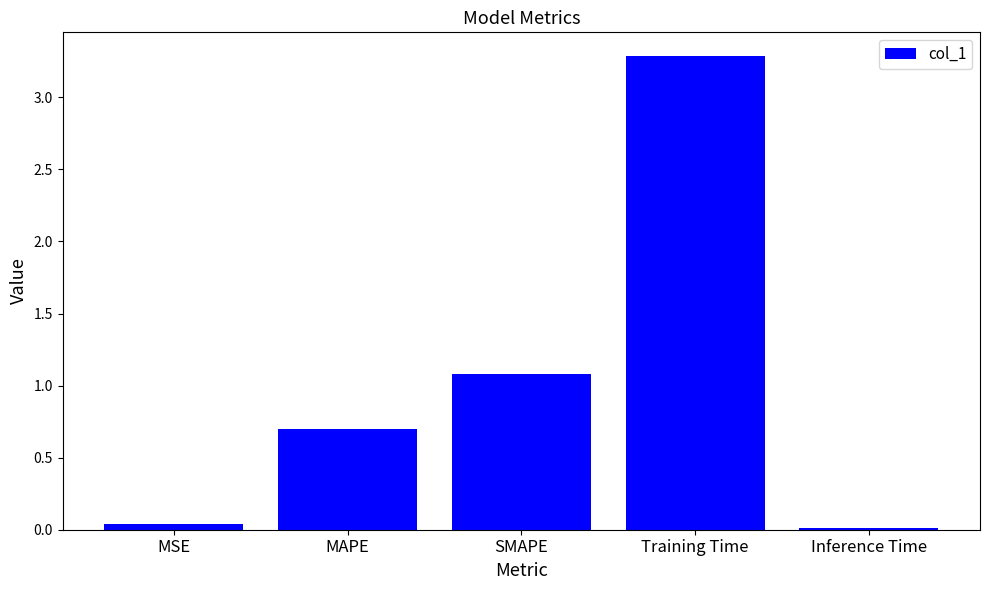

What is the label of the 5th bar from the left?

Inference Time